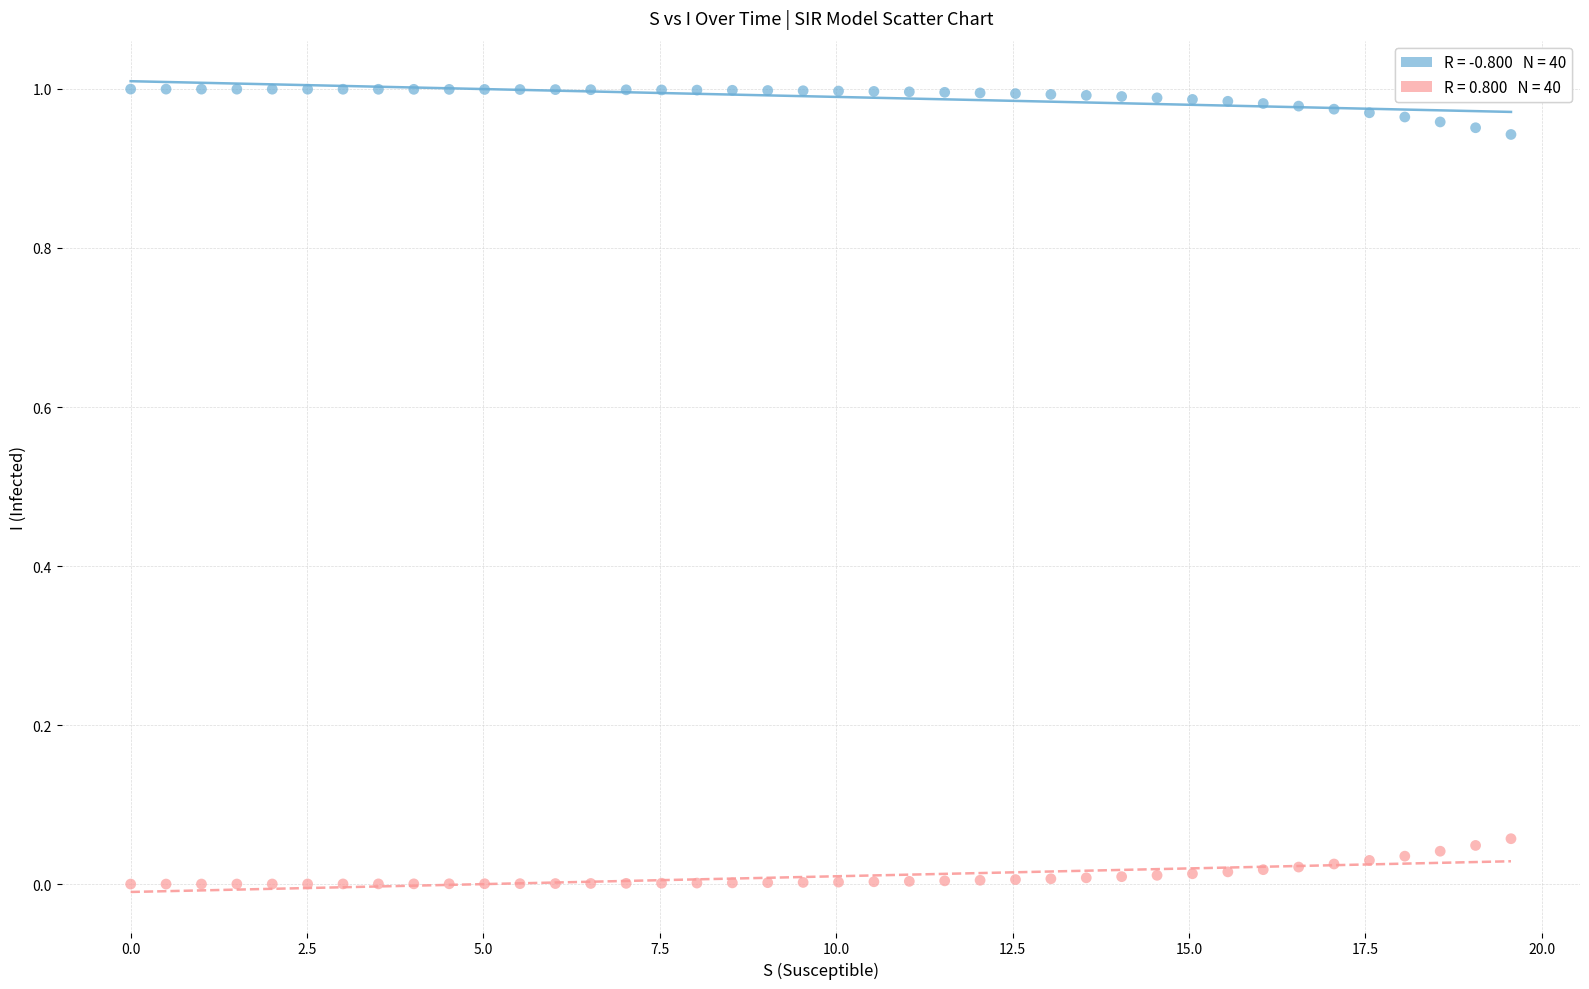

Across all data points, what is the range of X values (max minus min)?

19.6